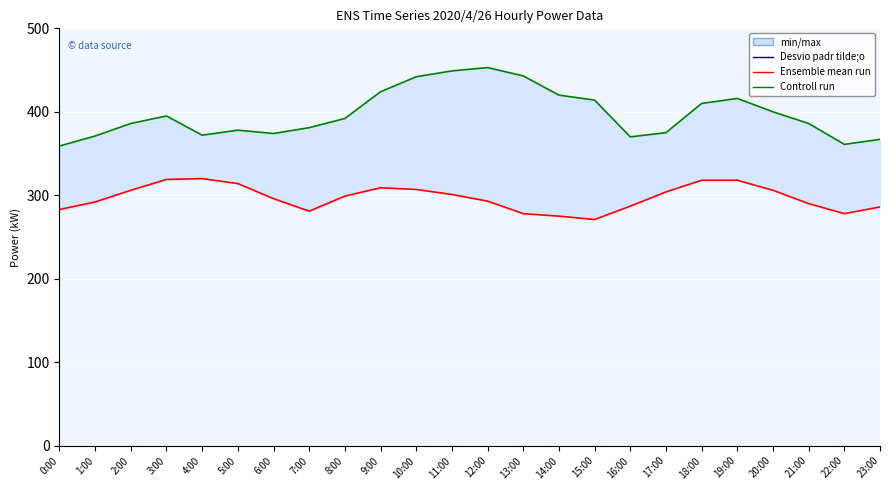

Which series has the largest range (max minus min)?

Controll run